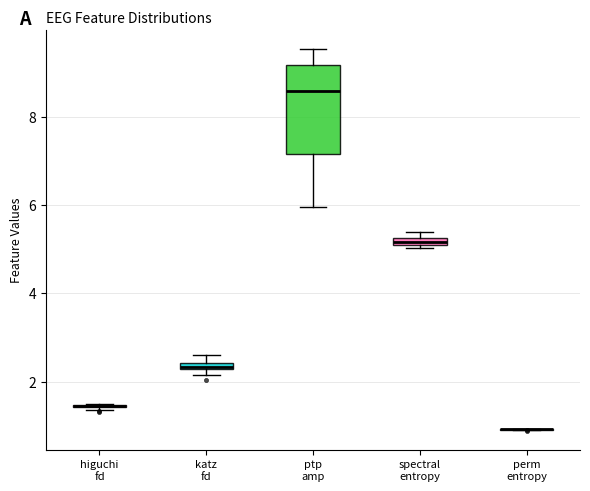

Comparing the boxes themselves (not the whiskers), which one is the tallest?

ptp amp